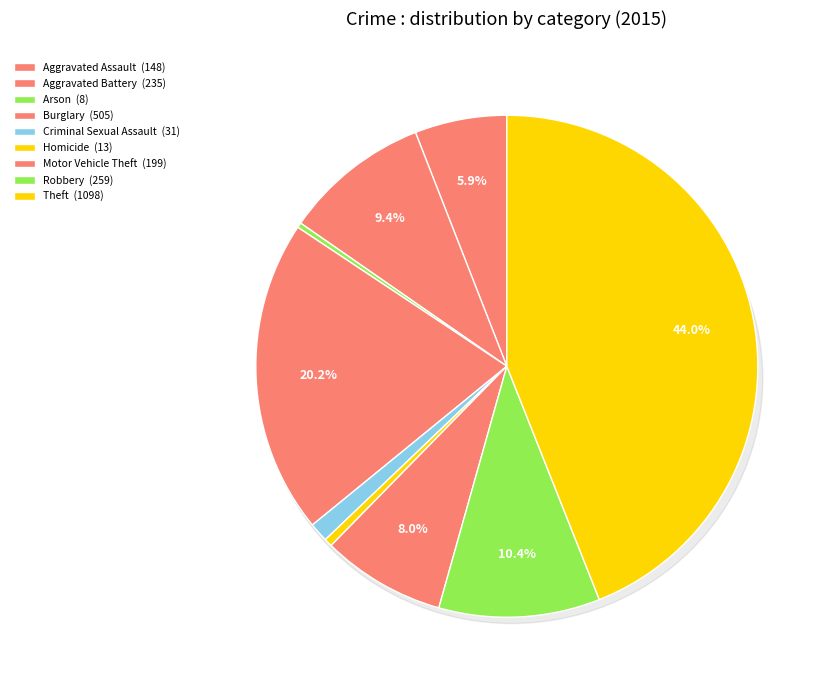

Rank the categories by value from lowest to highest.

Arson, Homicide, Criminal Sexual Assault, Aggravated Assault, Motor Vehicle Theft, Aggravated Battery, Robbery, Burglary, Theft